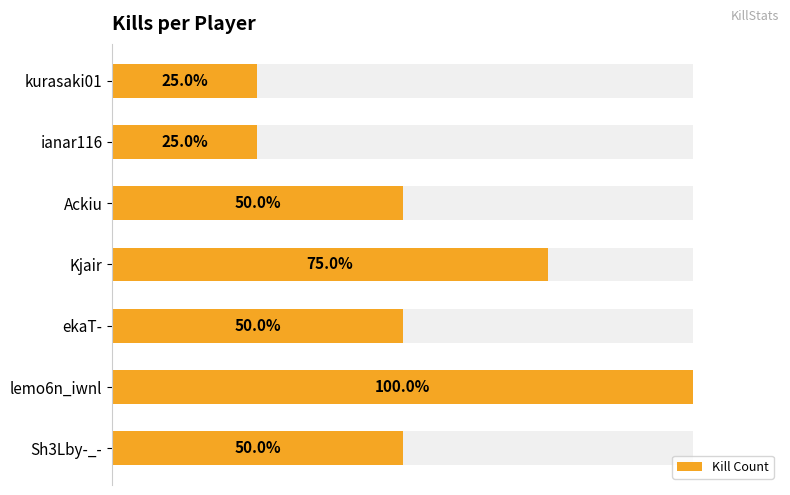

List the labels in order of value, smallest first.

ianar116, kurasaki01, Sh3Lby-_-, ekaT-, Ackiu, Kjair, lemo6n_iwnl